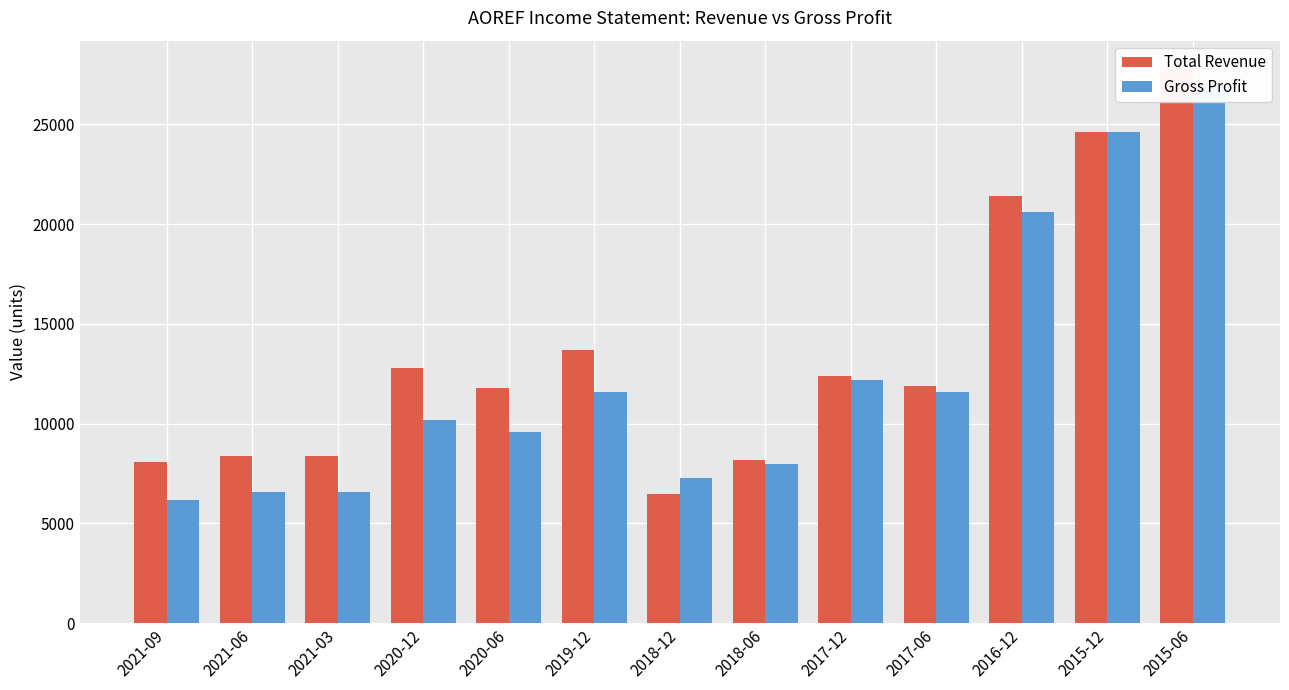

What is the label of the 2nd bar from the right?

2015-12